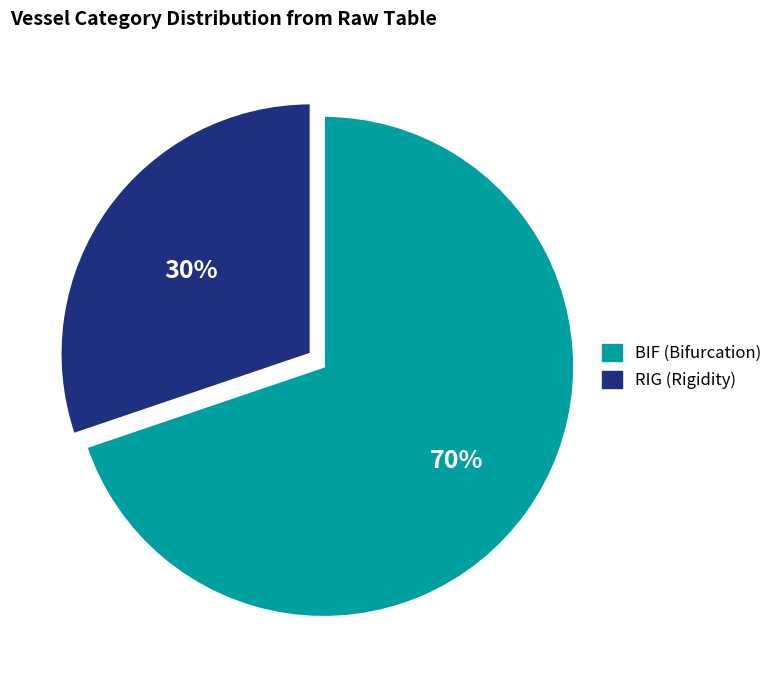

What percentage is the BIF slice, to the nearest percent?

70%